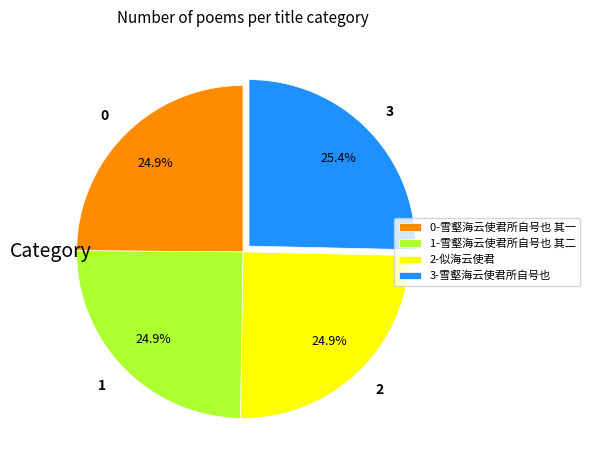

Approximately how many times larger is the value at 2 compared to 3?

1.0